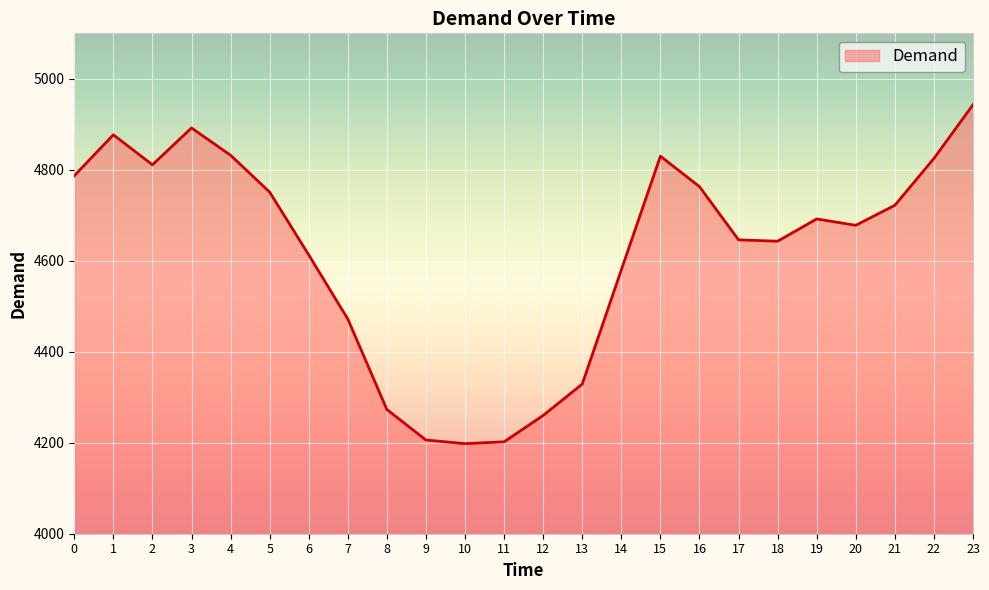

Approximately how many times larger is the value at 0 compared to 3?

1.0